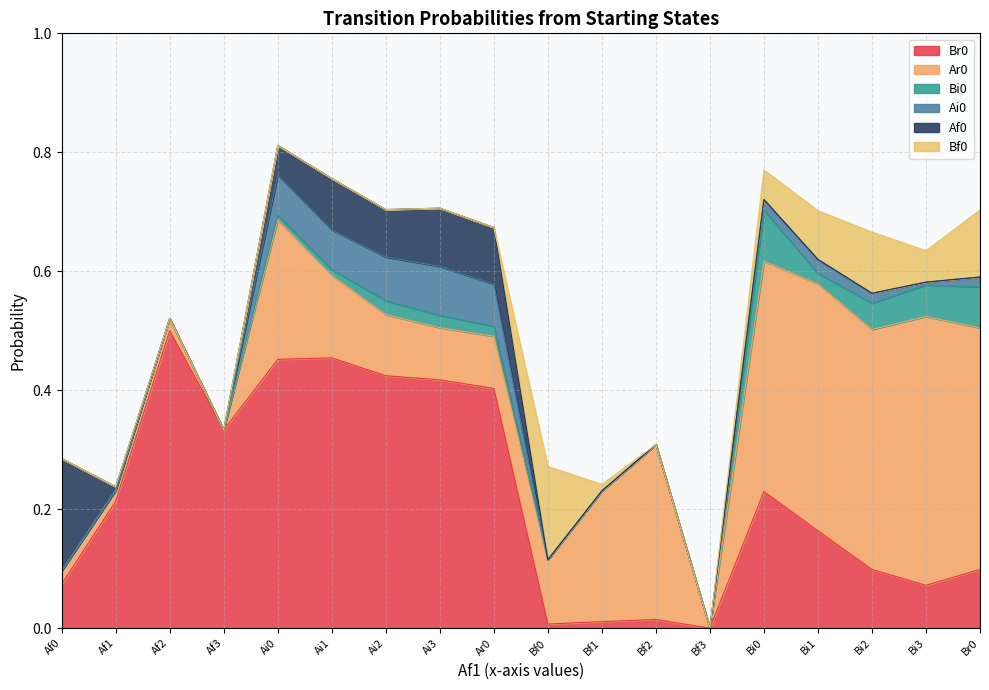

What value does the Ar0 series have at Bi2?

0.4